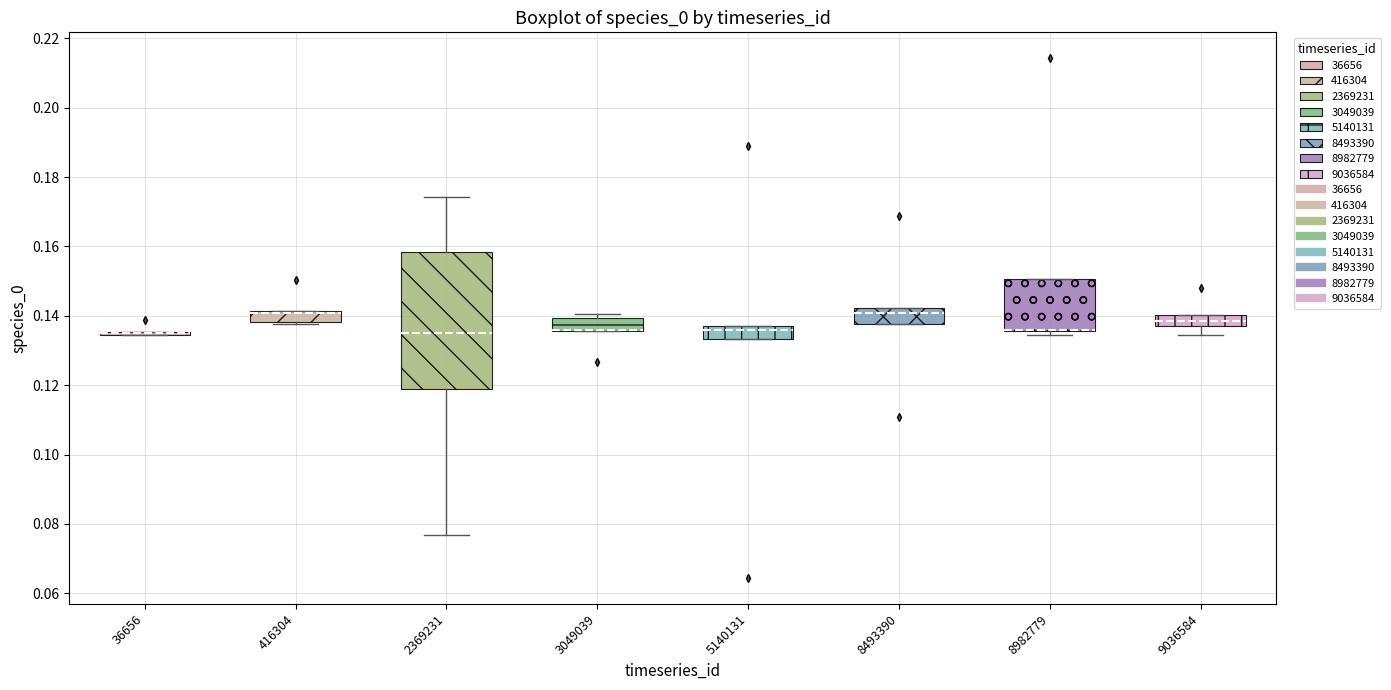

Where is the lower edge of the box at x = 8982779 on the y-axis? The values are not printed on the chart, so give them approximately, as read against the axis.

0.136